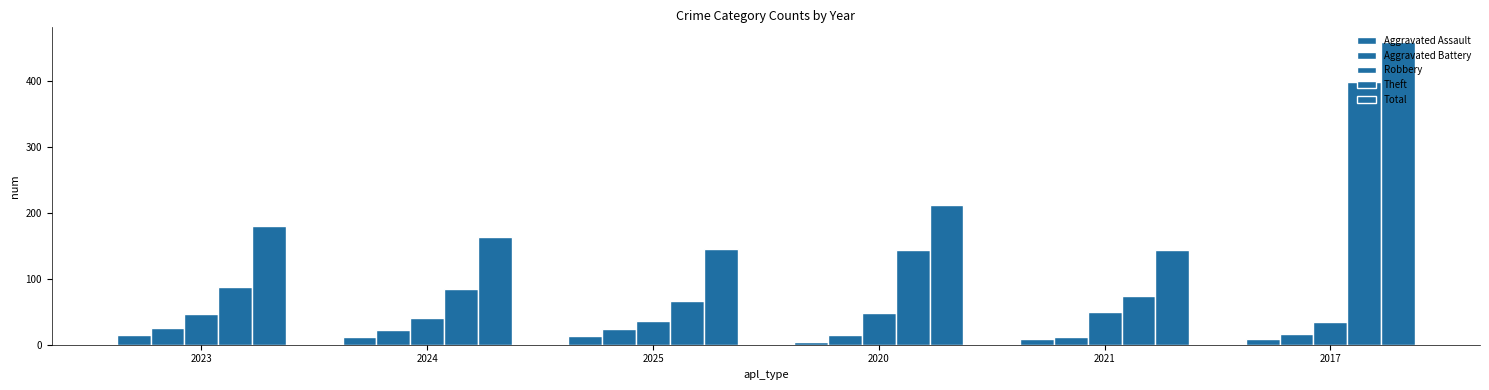

What position from the left is 2025?

3